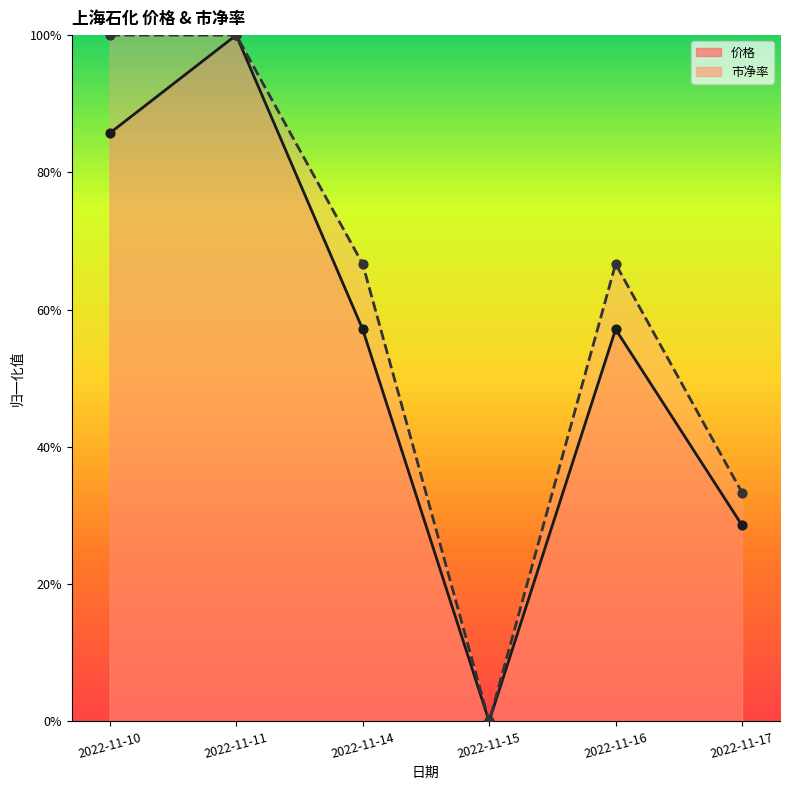

What are all the series names shown in the legend?

价格, 市净率